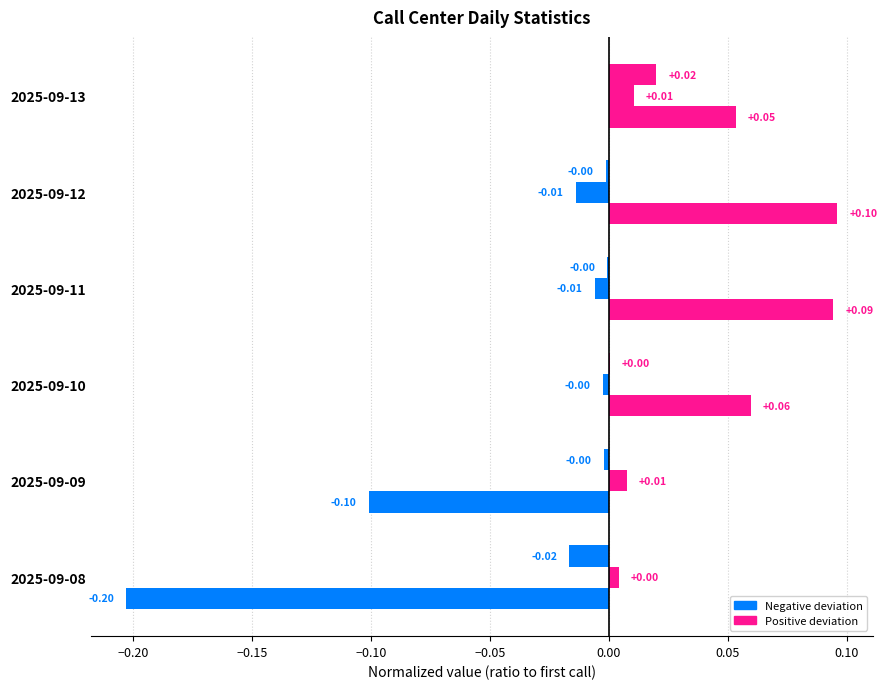

Is it true that Repeat call complaint equals 0.0 at 2025-09-13?

False